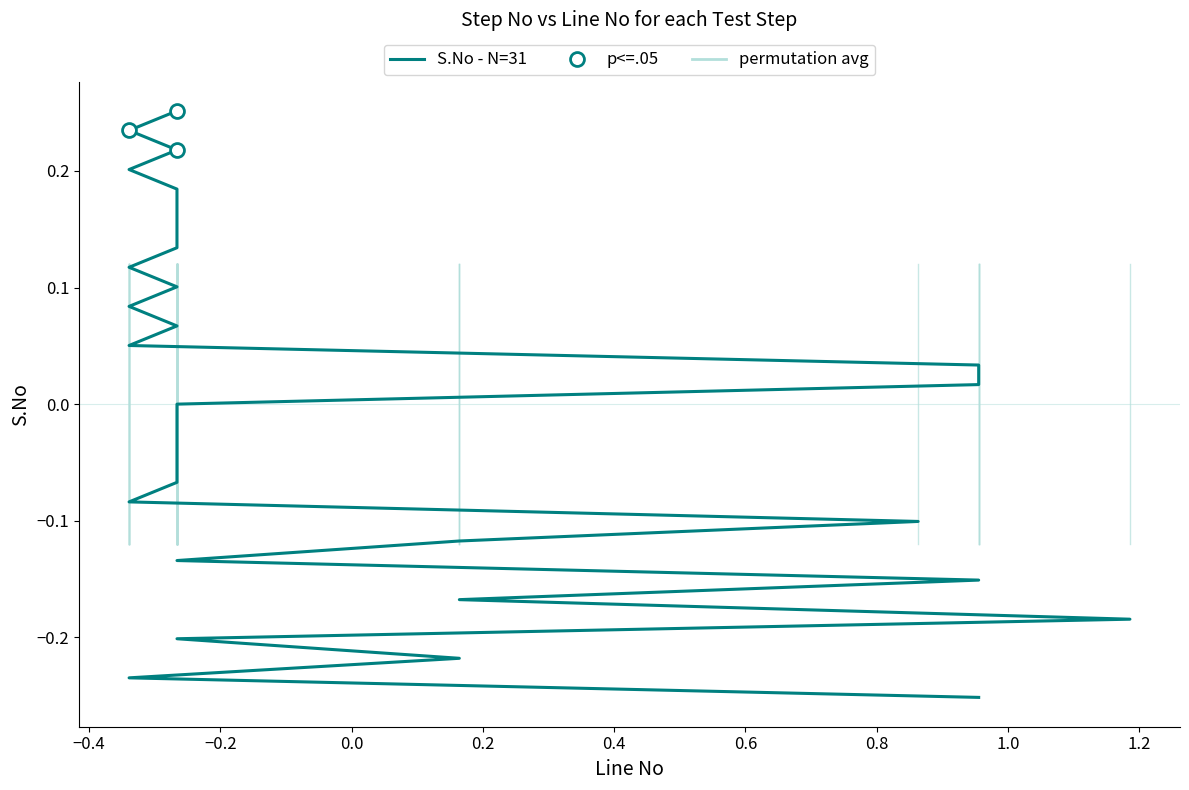

The chart shows a value of -0.2 at 158. True or false?

True